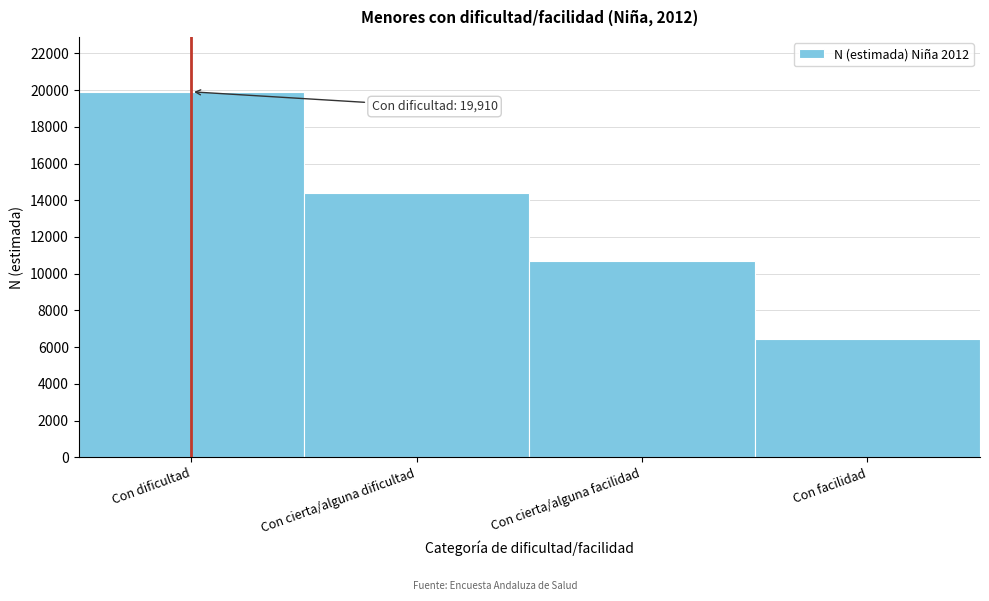

Reading left to right, list all the values displayed in this chart.

Con dificultad=19910	Con cierta/alguna dificultad=14418	Con cierta/alguna facilidad=10716	Con facilidad=6467